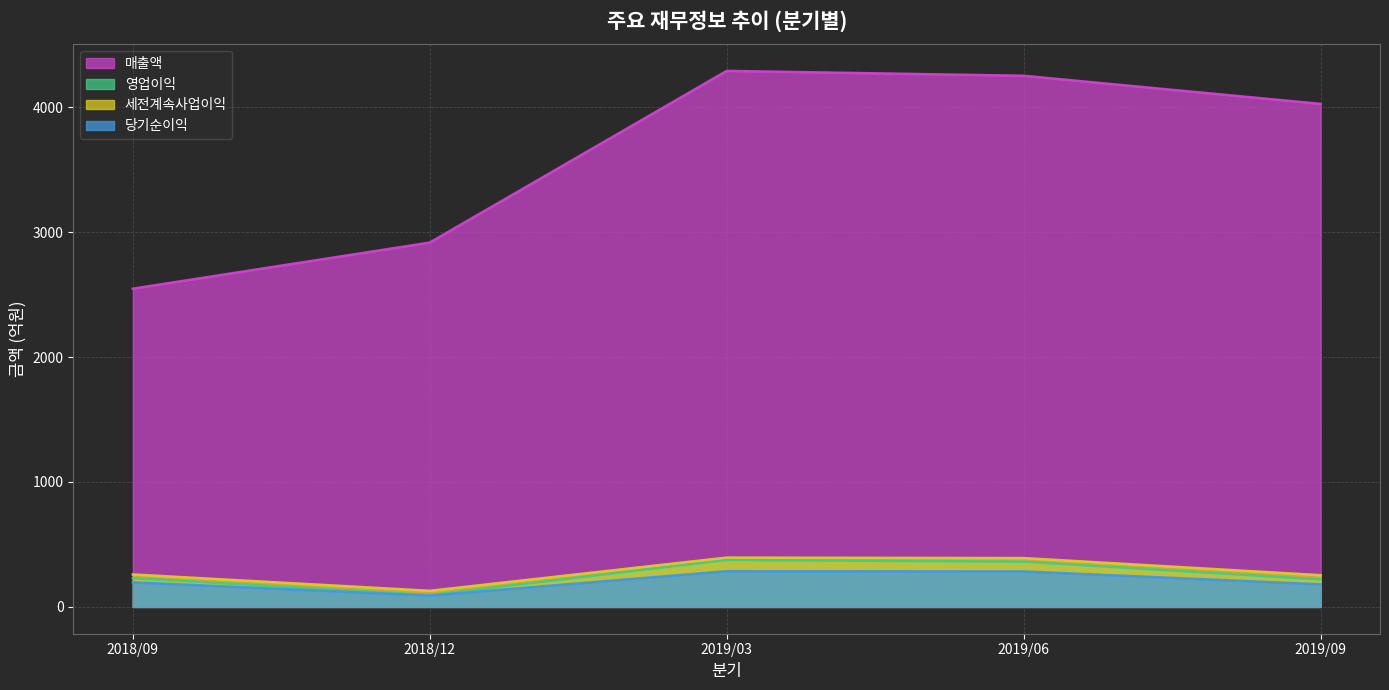

Reading left to right, transcribe all the data shown in this chart.

매출액: 2547	2916	4290	4251	4026
영업이익: 230	95	376	362	220
세전계속사업이익: 260	129	395	391	254
당기순이익: 197	91	286	284	181